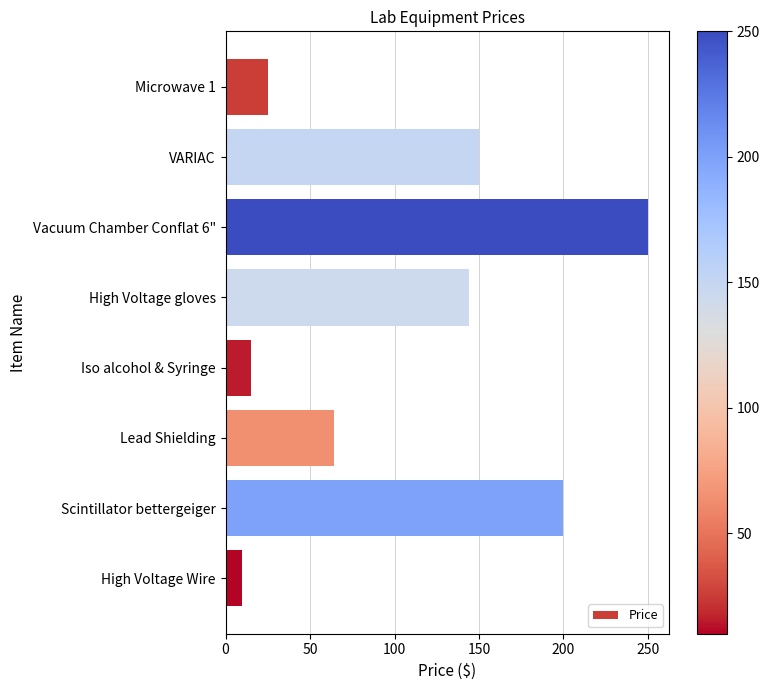

Between Microwave 1 and VARIAC, which is larger?

VARIAC